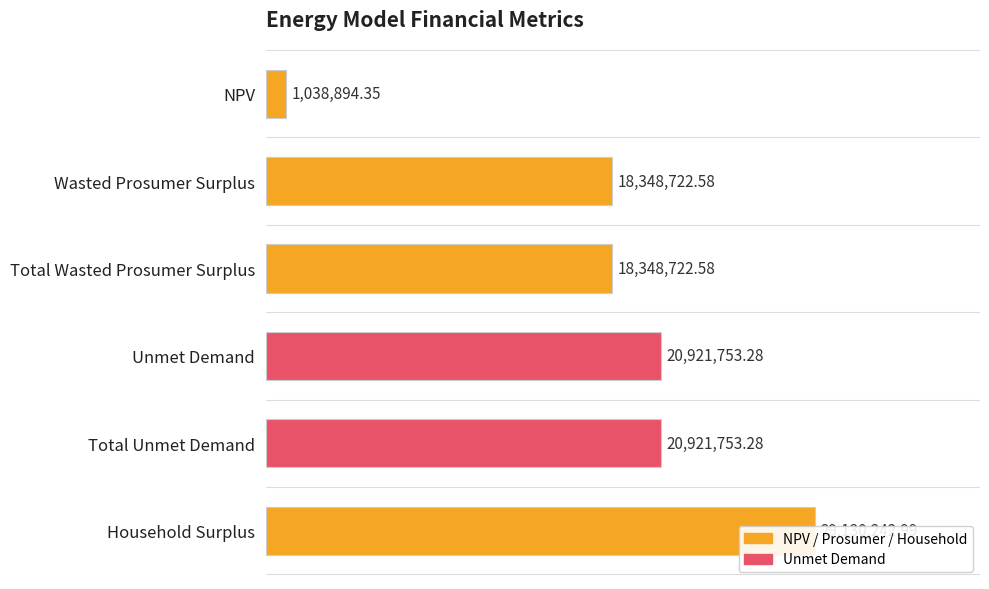

How many data points are less than 20921753?

3